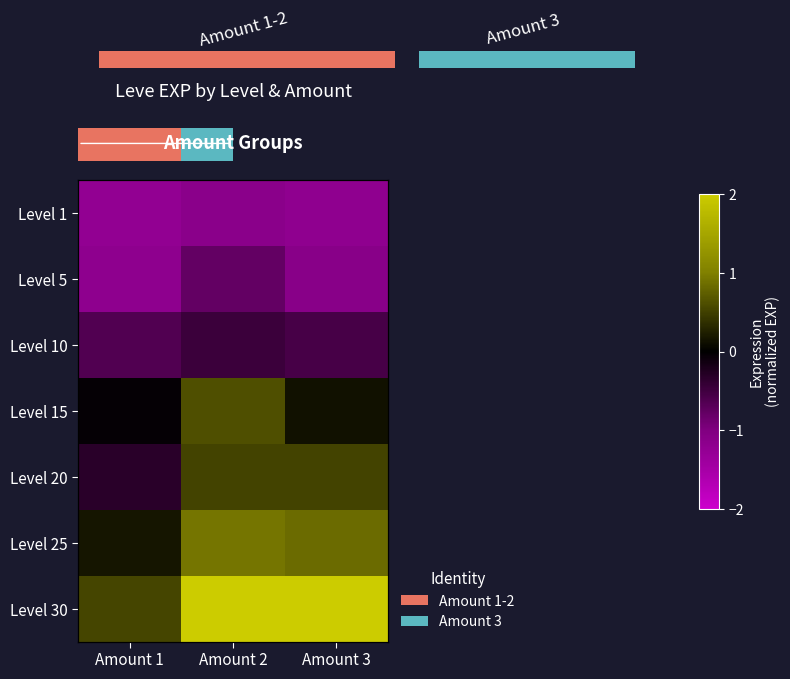

Which has a higher value, Amount 1 or Amount 2?

Amount 2